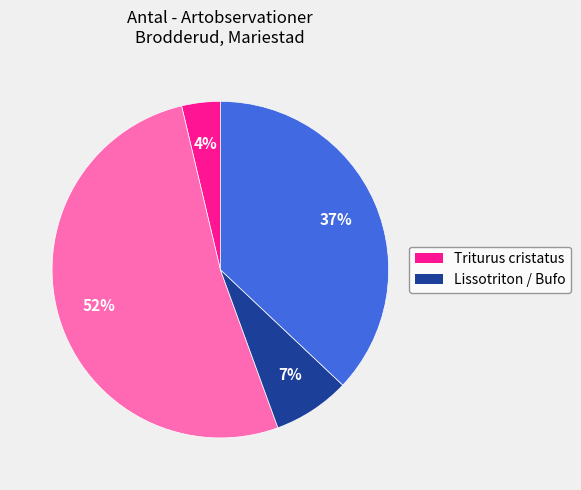

Is there a majority slice in this chart?

Yes